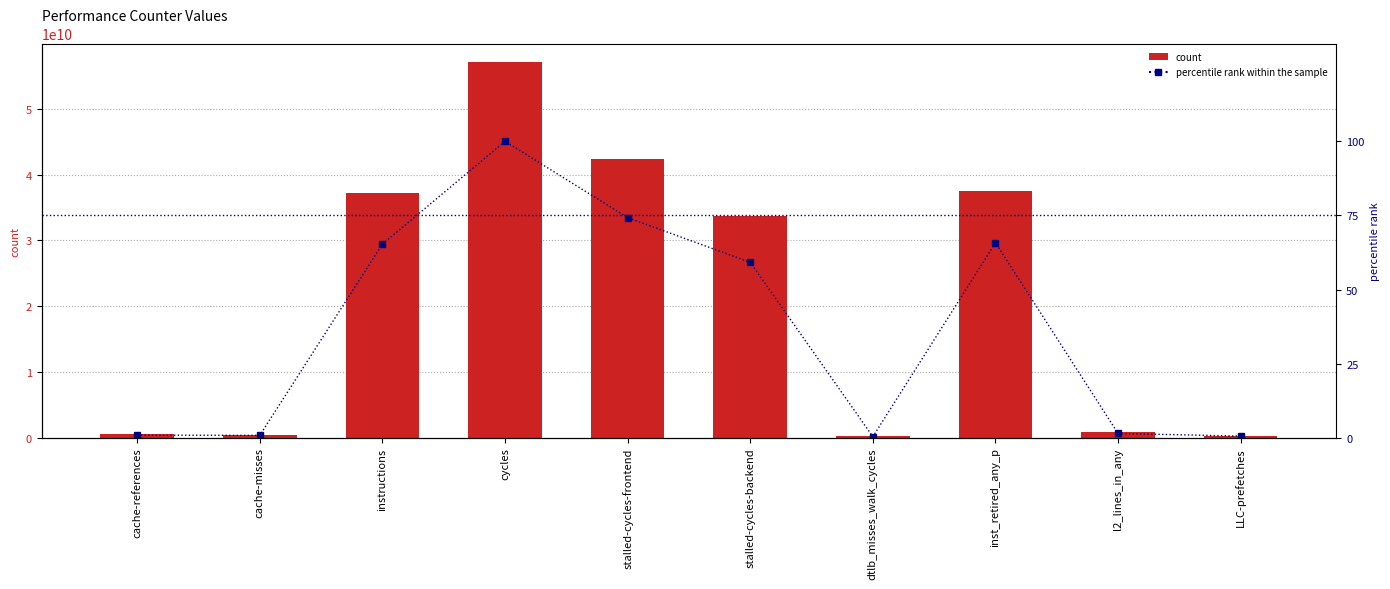

Which category has the highest value in the value series?

cycles